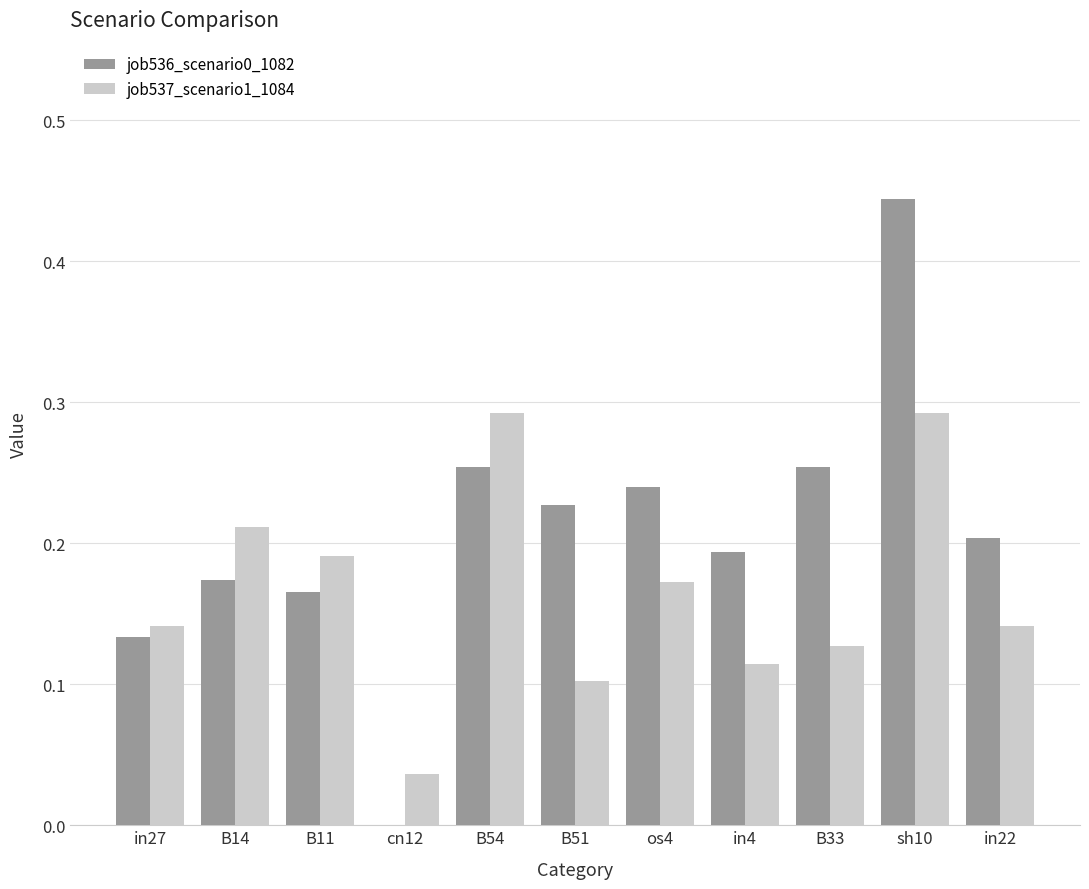

Is it true that job537_scenario1_1084 equals 0.0 at cn12?

True